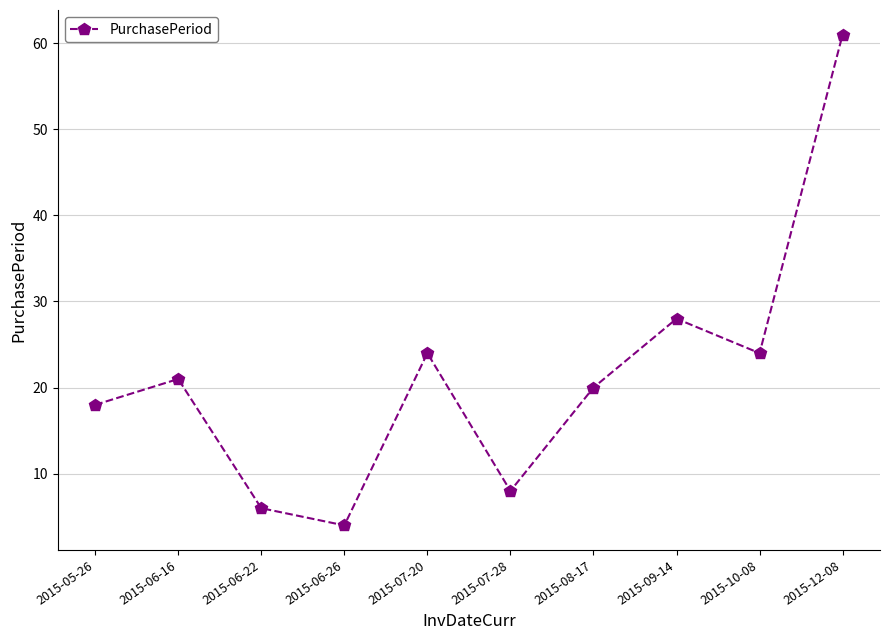

Does the chart display data point markers on the line(s)?

Yes